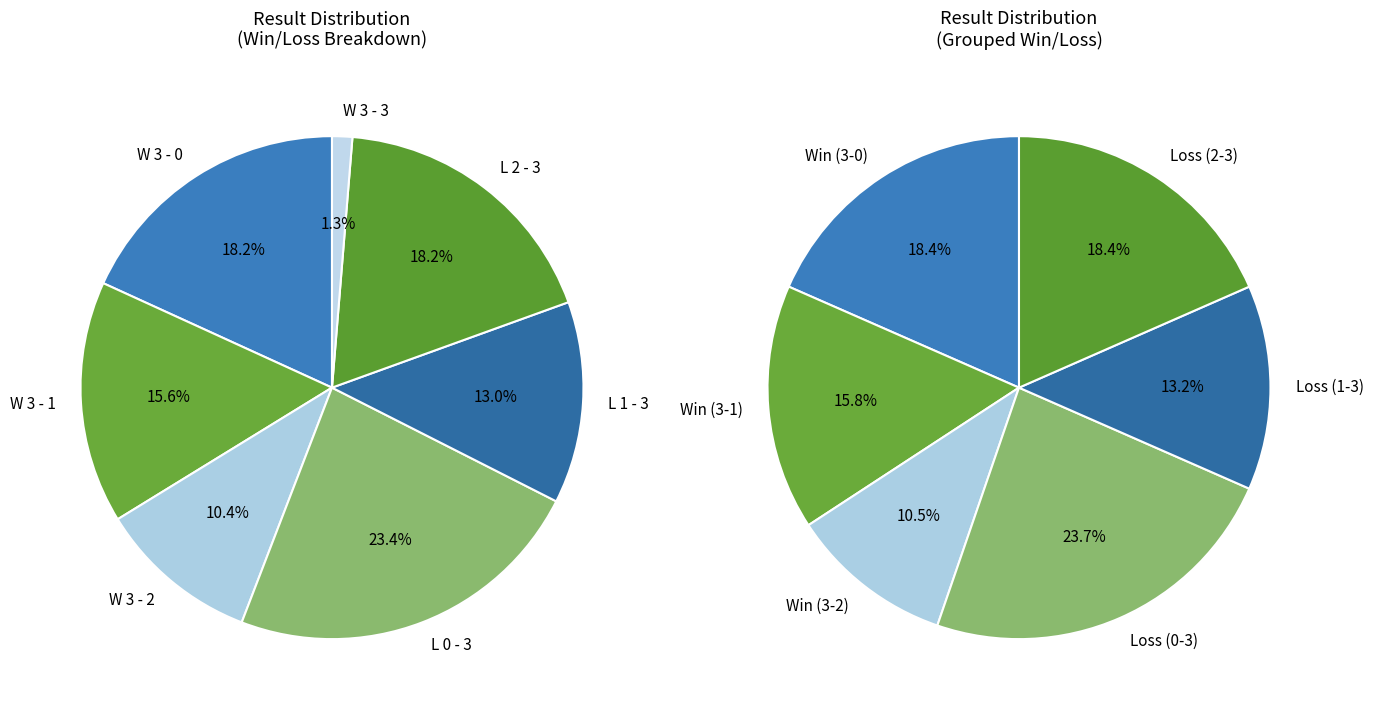

To the nearest percent, what is the difference between the W 3 - 1 and W 3 - 3 slice percentages?

14%